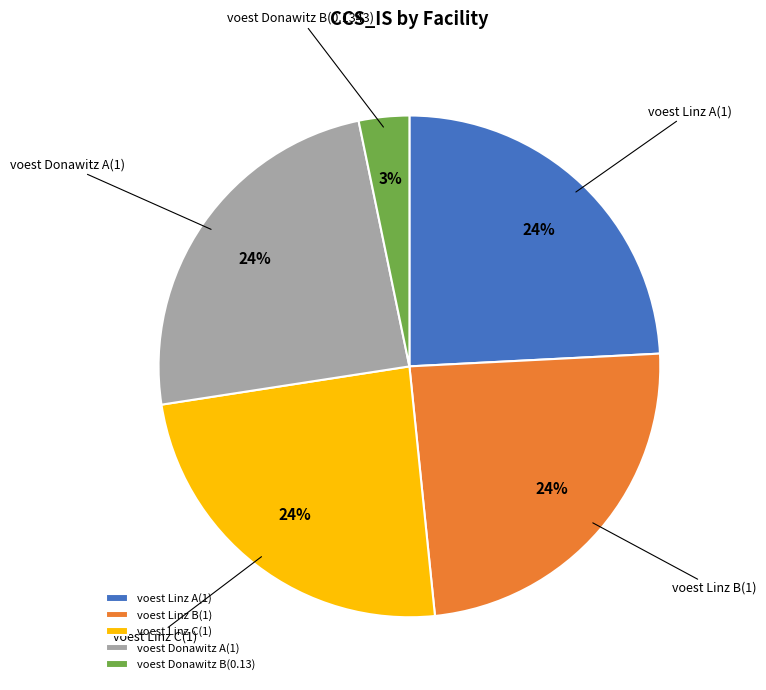

How many slices are in this pie chart?

5